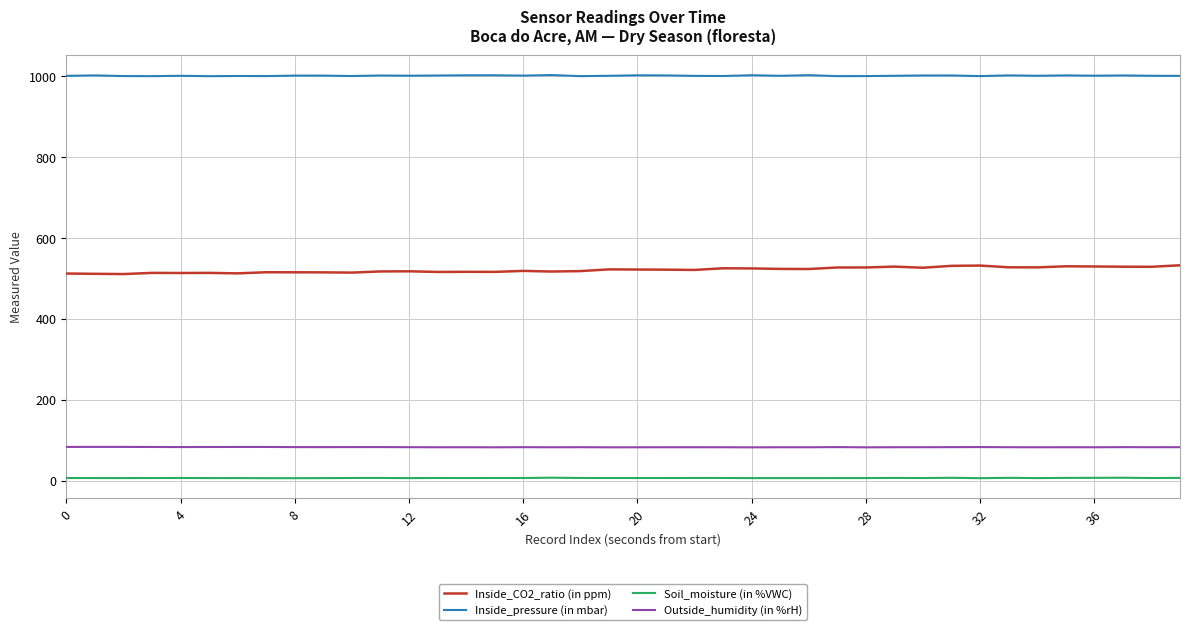

True or false: Inside_pressure (in mbar) and Soil_moisture (in %VWC) intersect in this chart.

False